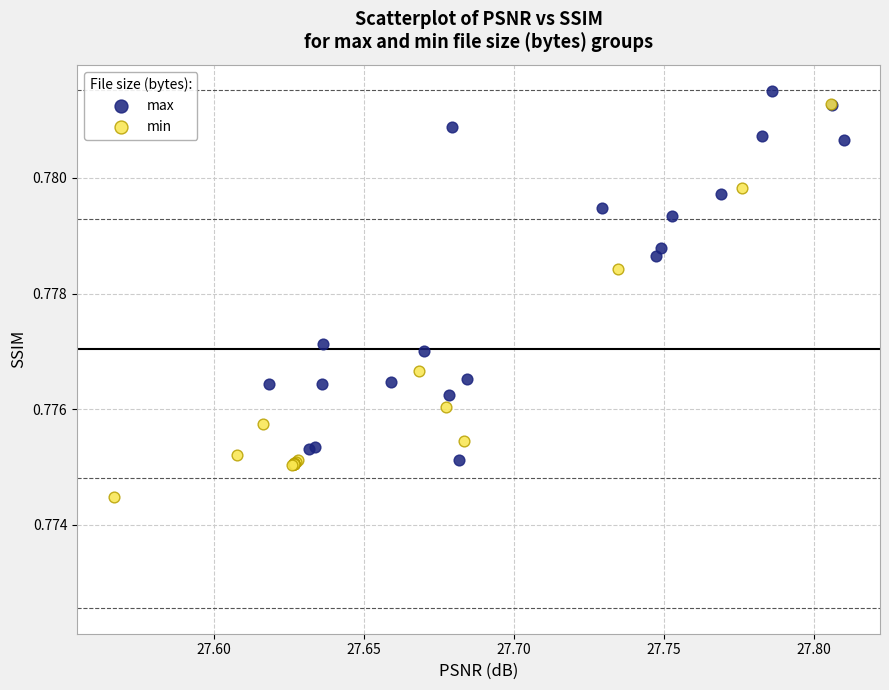

Which series contains the lowest Y value?

min